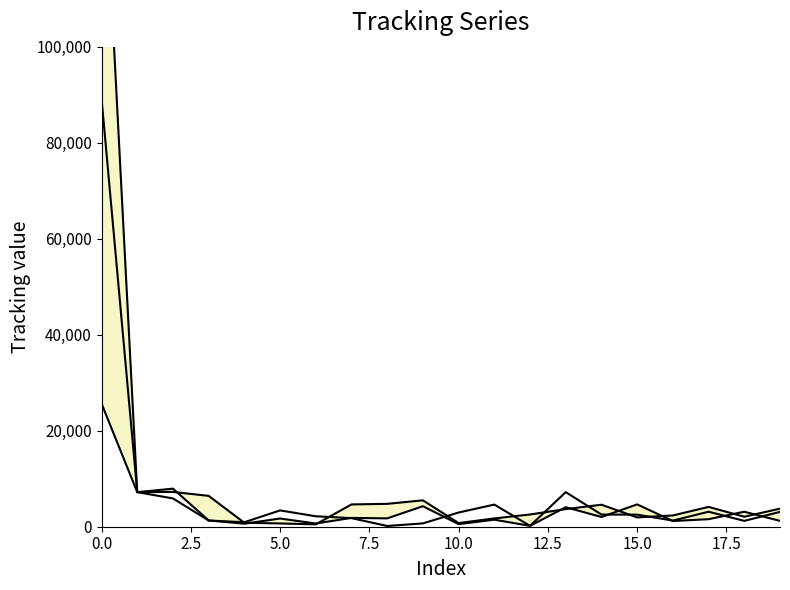

Which has a higher value, 12 or 19?

19